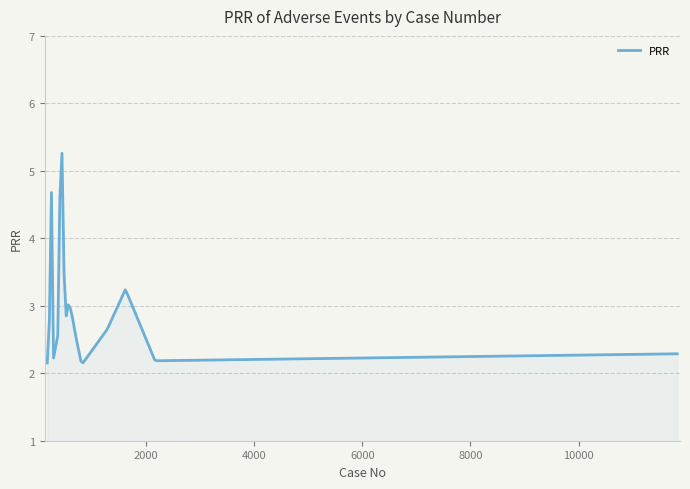

What is the maximum value shown in the chart?

5.3